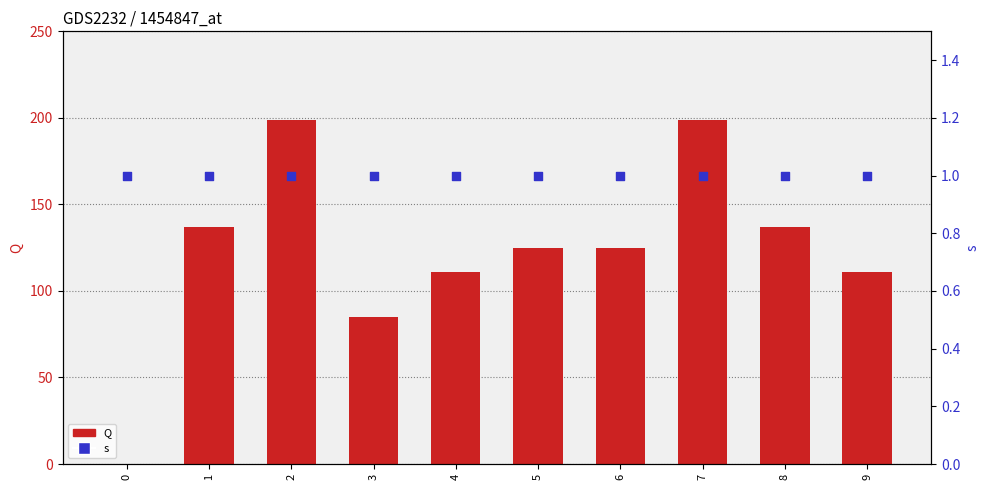

Which series reaches the minimum Y coordinate?

Q